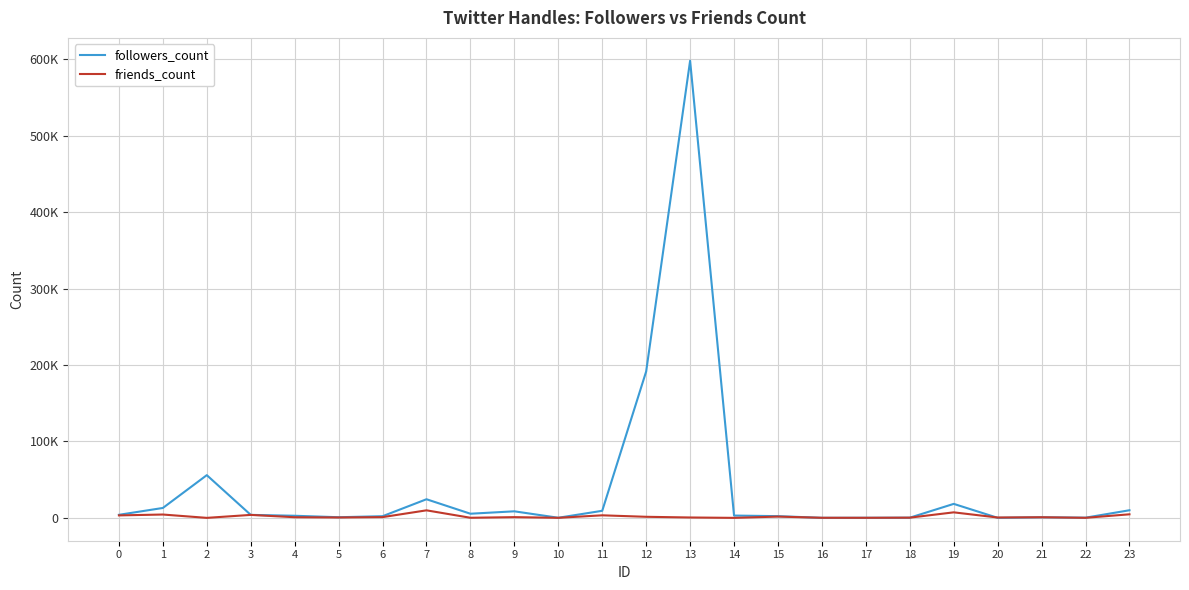

What is the difference between the maximum and second lowest values in the followers_count series?

598058